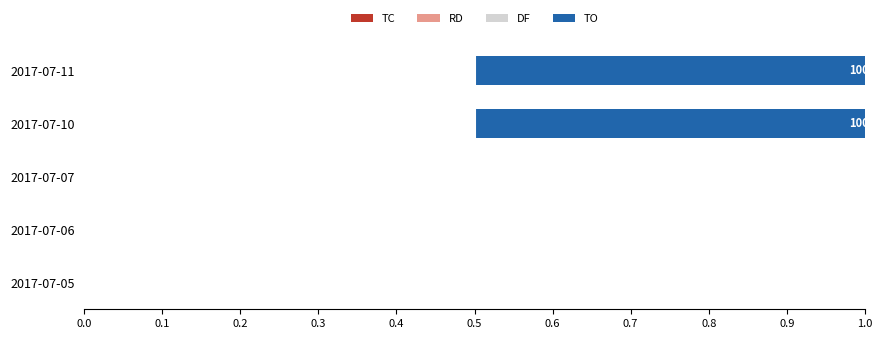

What is the maximum value for TO?

1.0